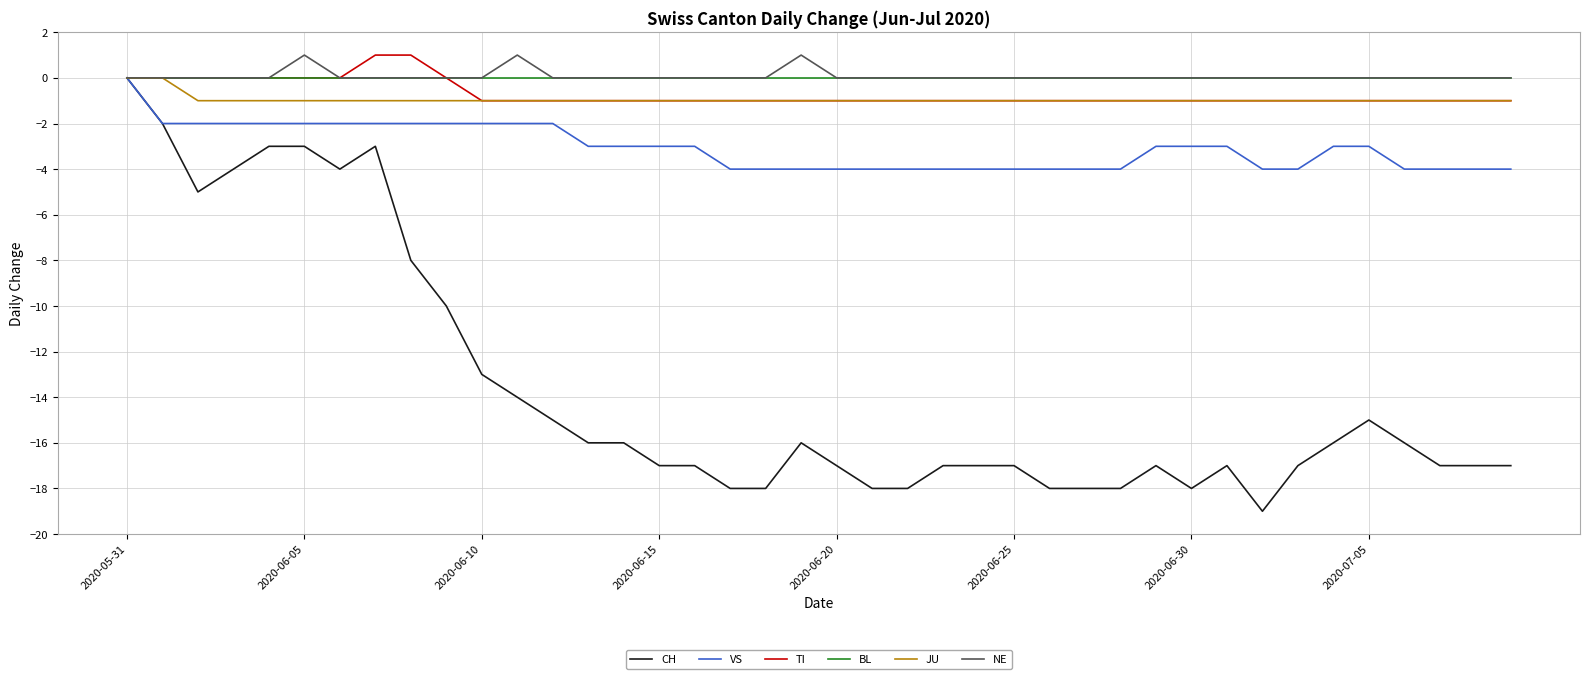

What is the minimum value shown in the chart?

-19